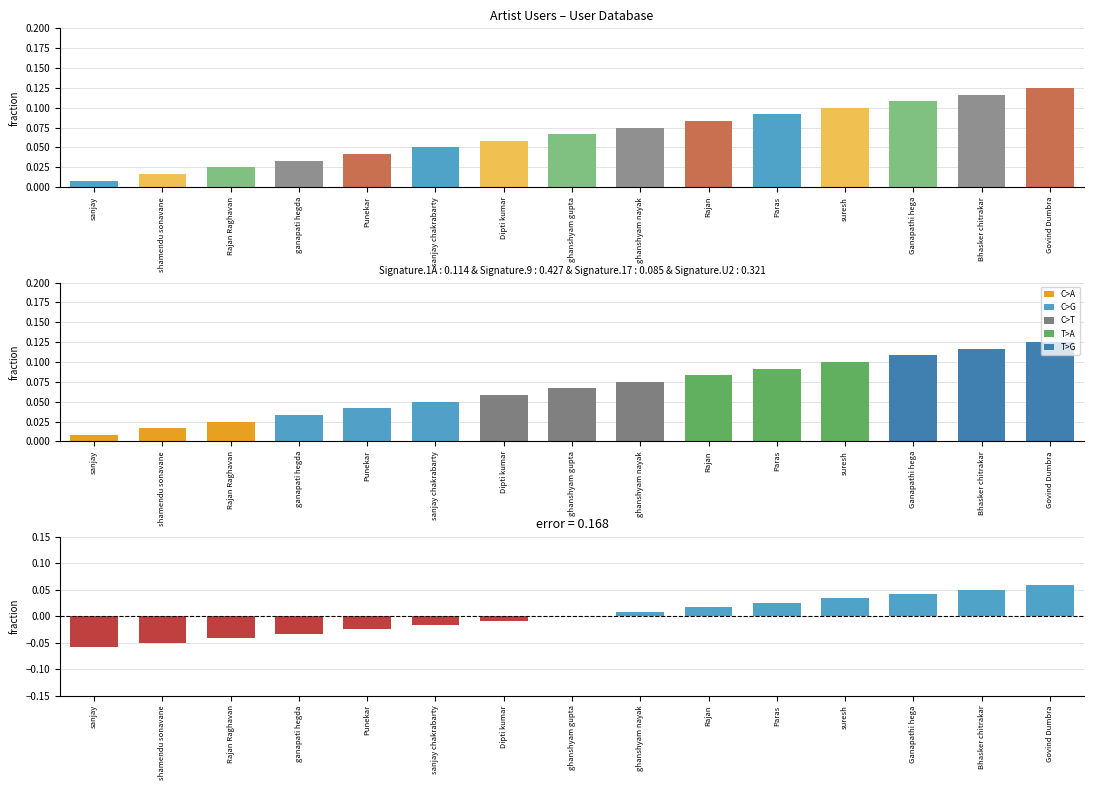

What is the minimum value shown in the chart?

-0.1